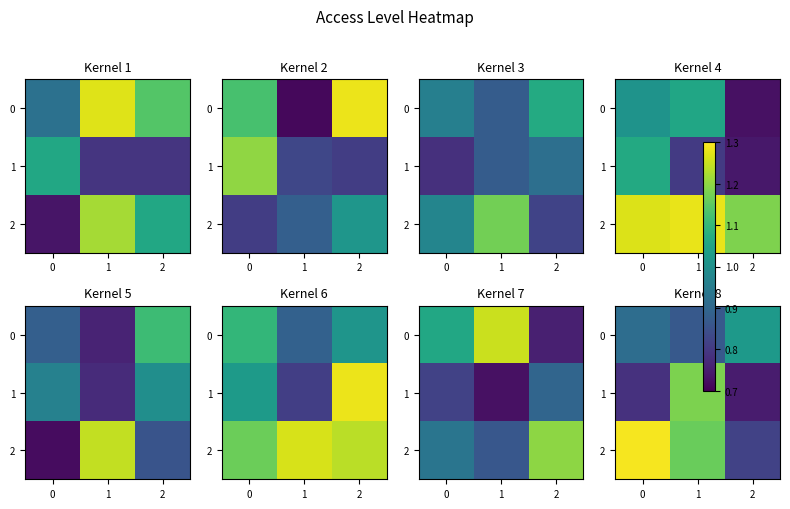

How many 1 values are between 0 and 1?

2